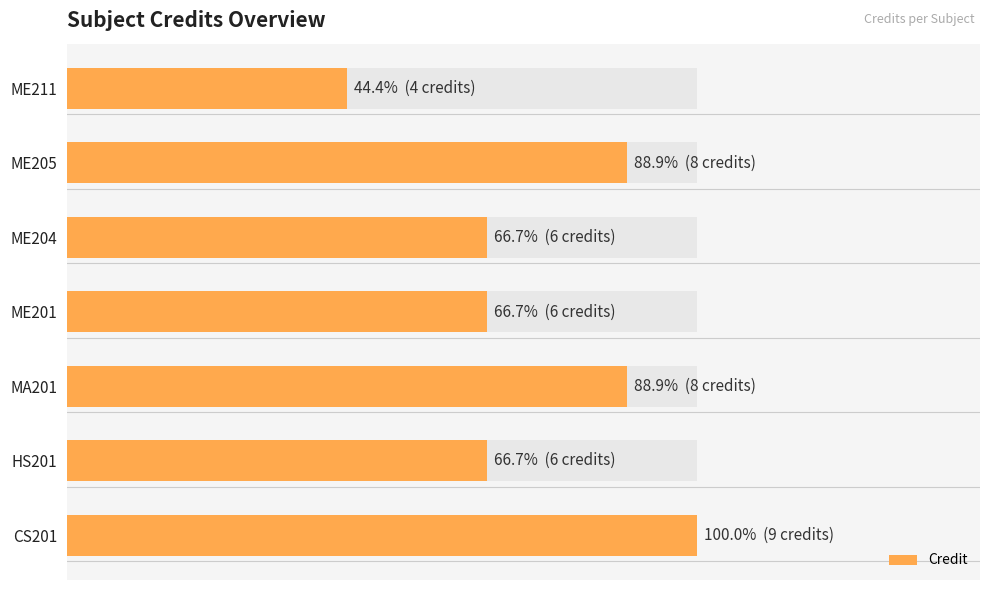

Count the number of categories in the chart.

7